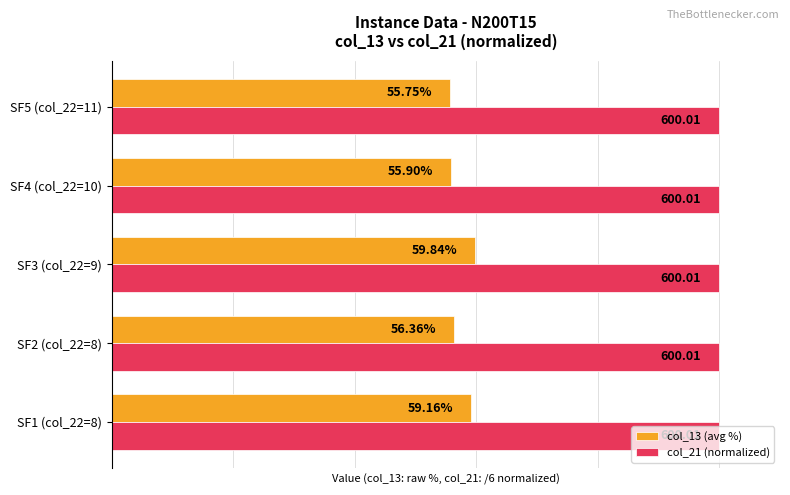

Which series has the largest total across all categories?

col_21 (normalized)